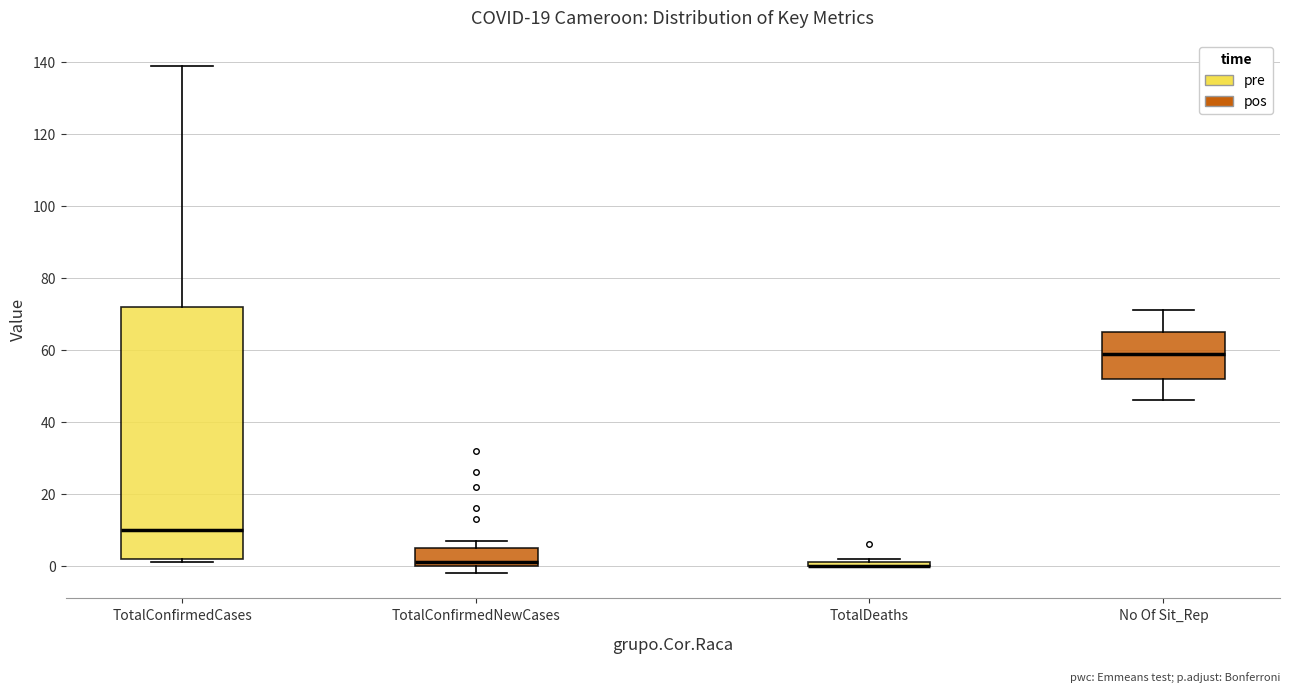

Which box is the tallest, from its lower edge to its upper edge?

TotalConfirmedCases